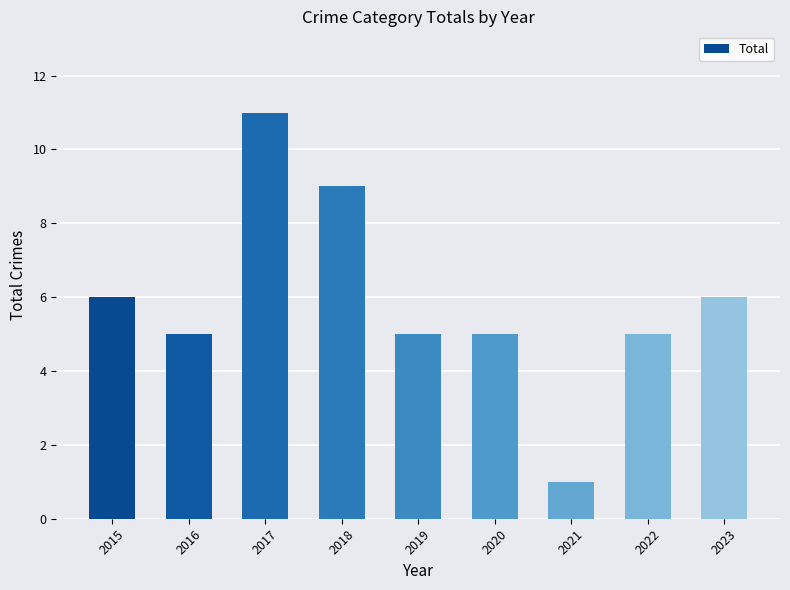

The value at 2023 is 9. True or false?

False